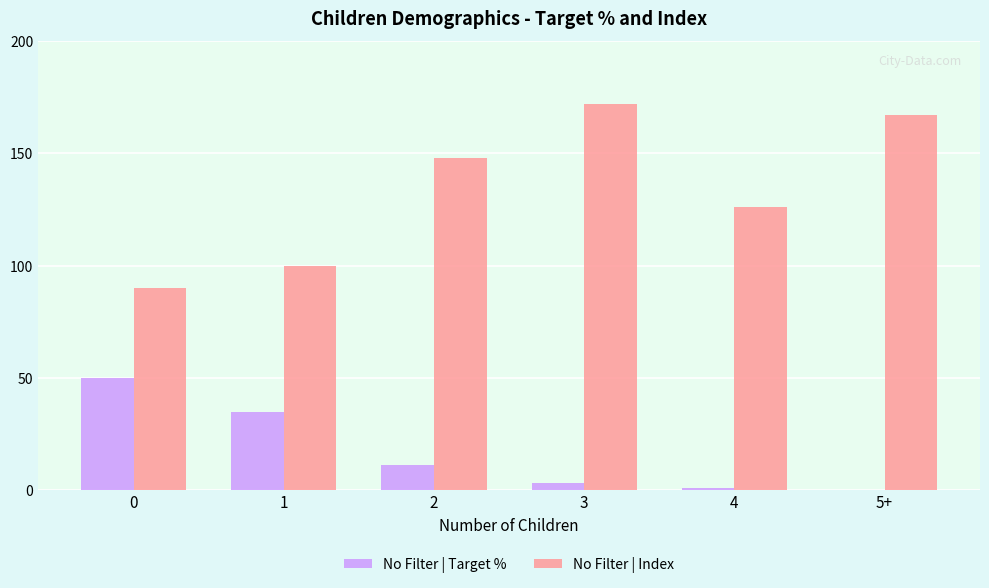

Which series has the largest total across all categories?

No Filter | Index